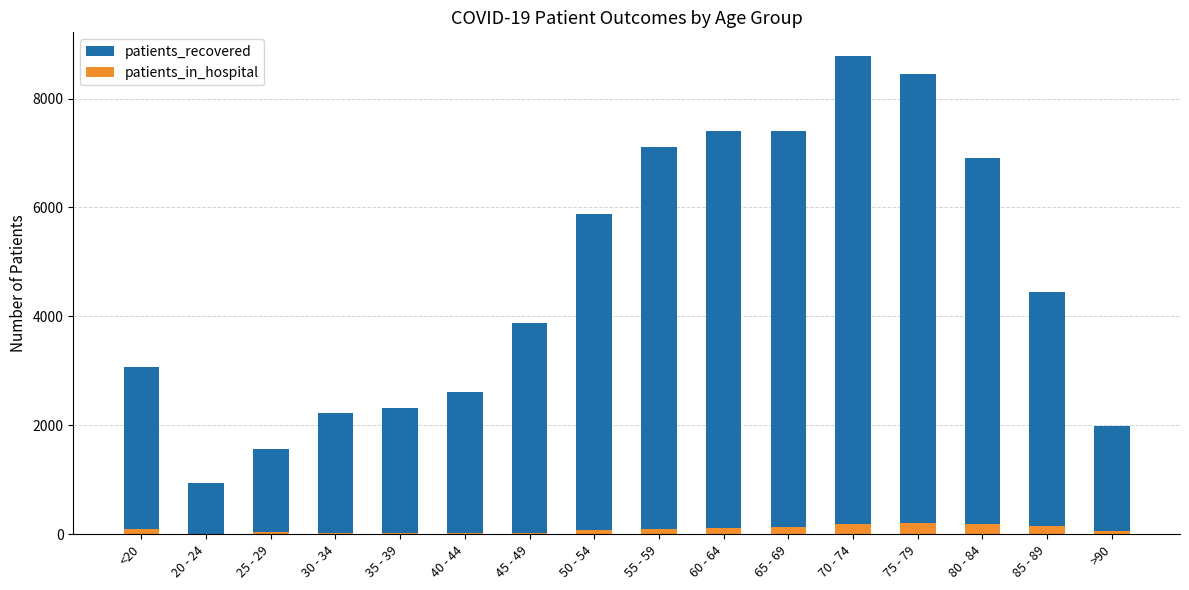

Which series has the largest total across all categories?

patients_recovered